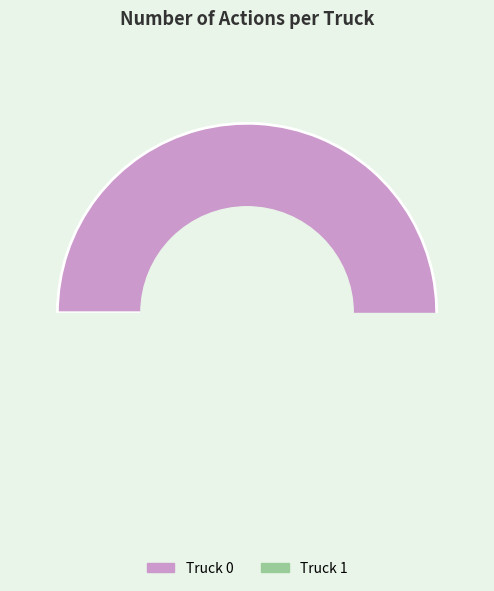

How many slices are in this pie chart?

2